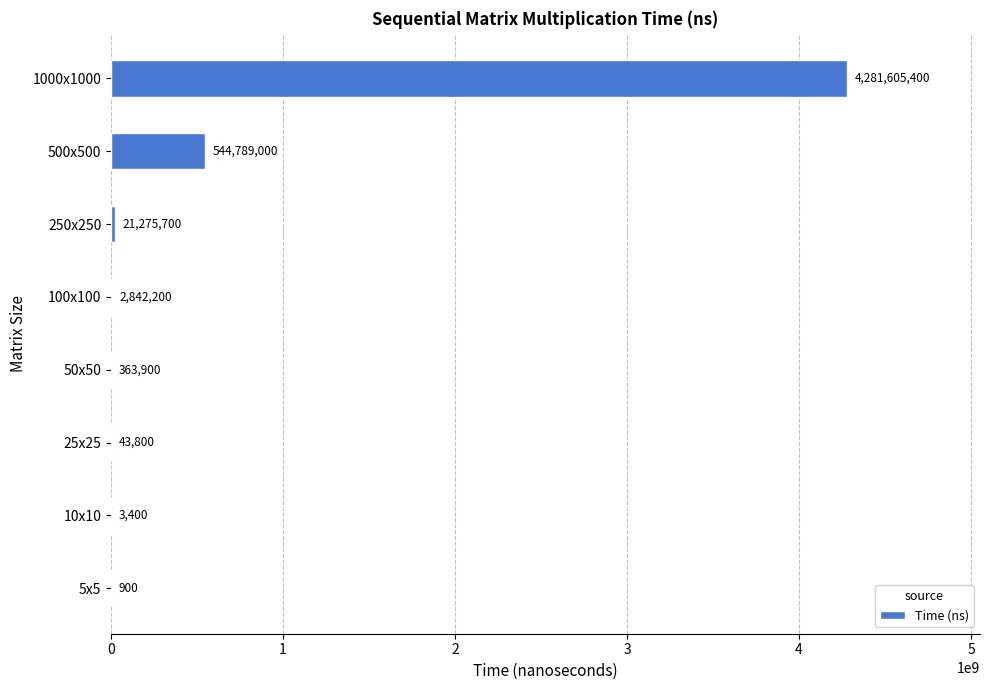

What is the greatest value displayed?

4281605400